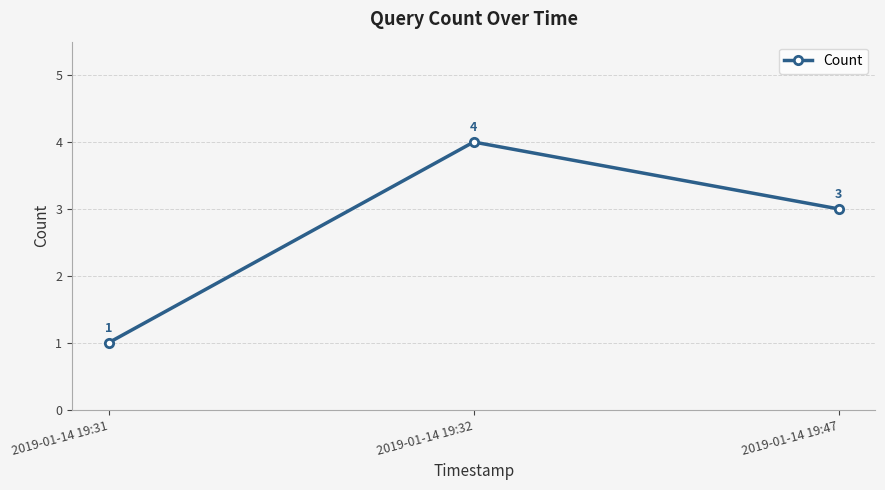

Reading left to right, what are all the values shown in this chart?

1	4	3